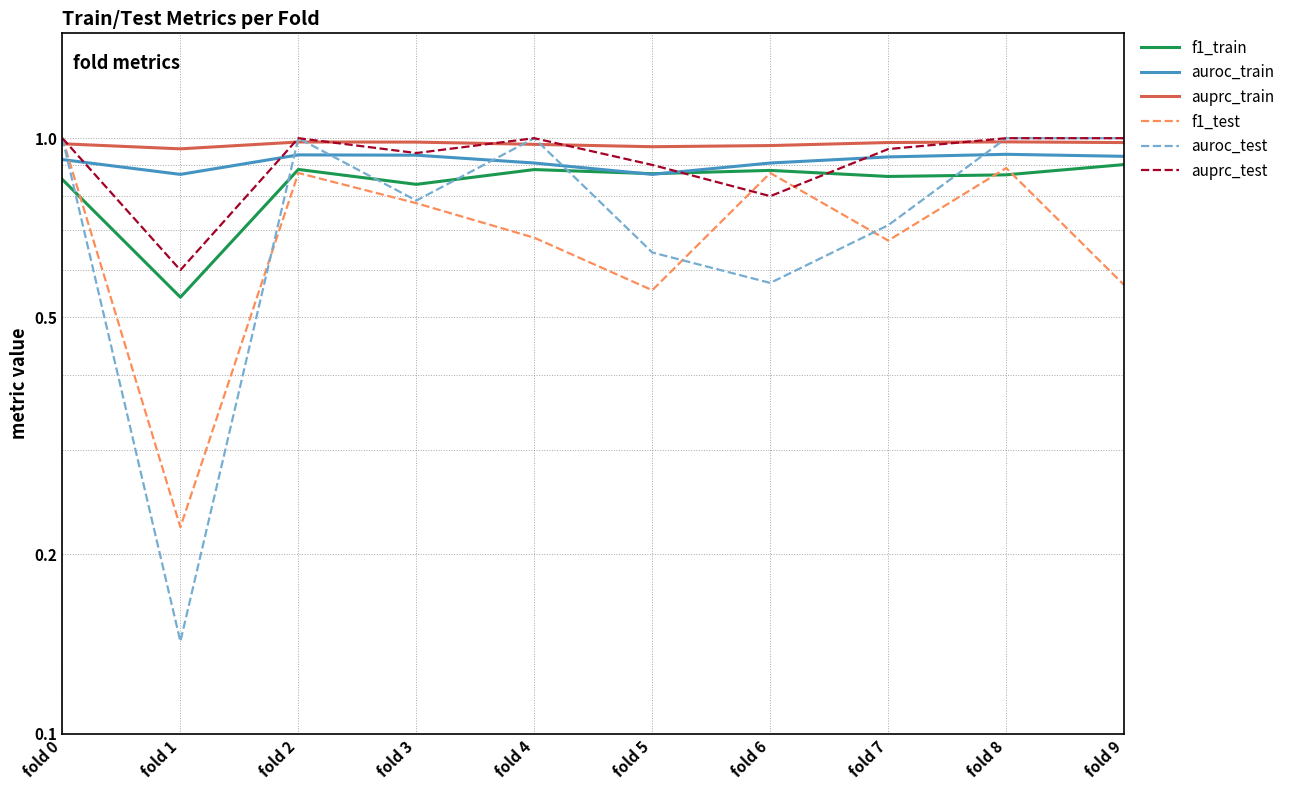

Is this an area chart (filled region under the line)?

No